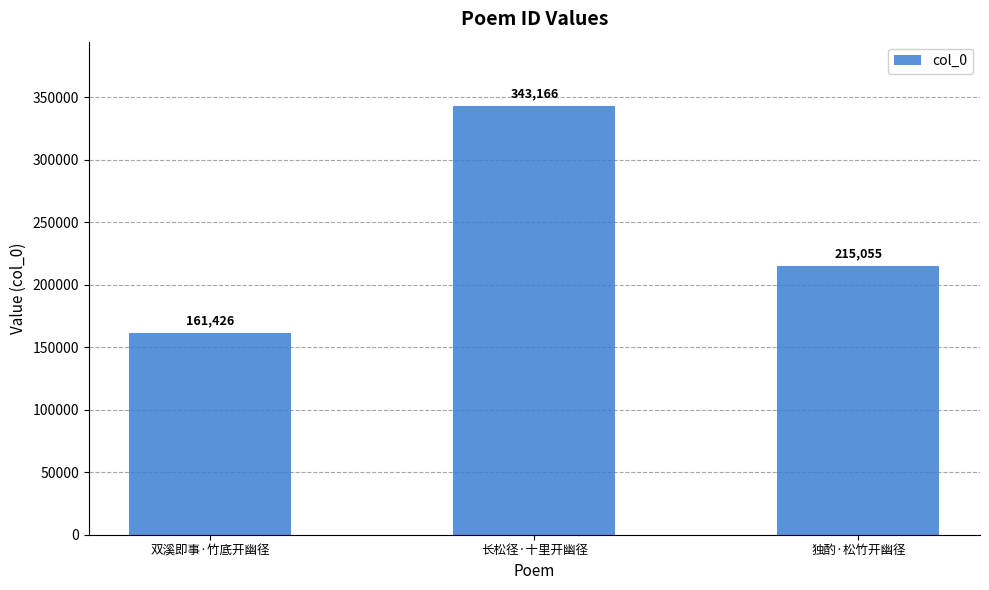

Approximately how many times larger is the value at 独酌·松竹开幽径 compared to 长松径·十里开幽径?

0.6